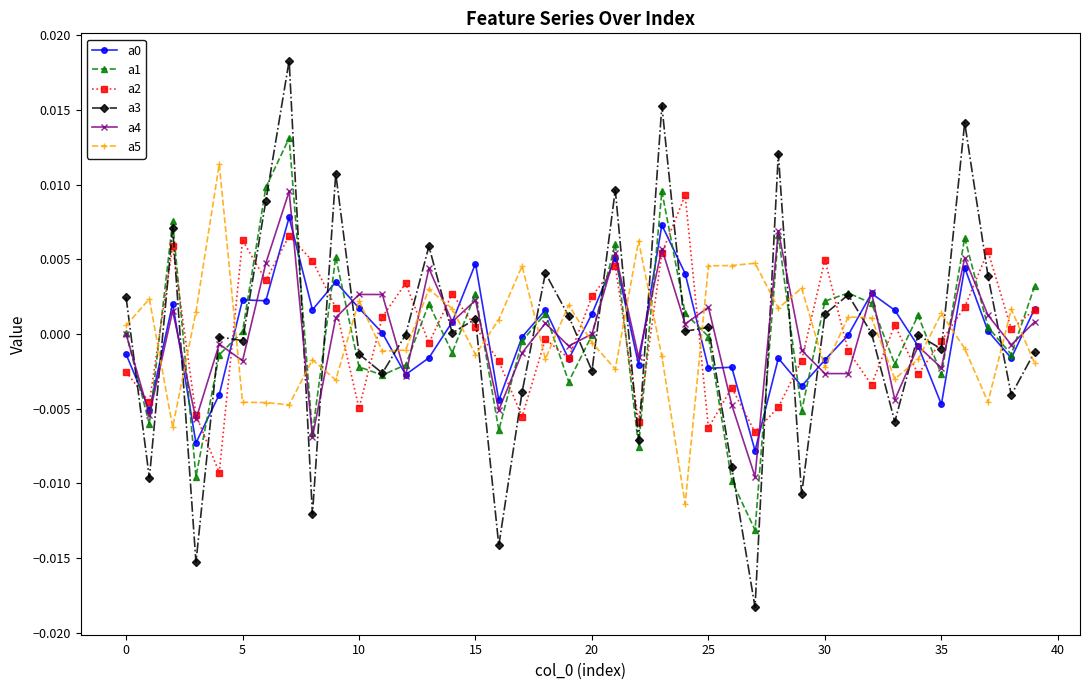

How many times do a1 and a2 cross each other?

30